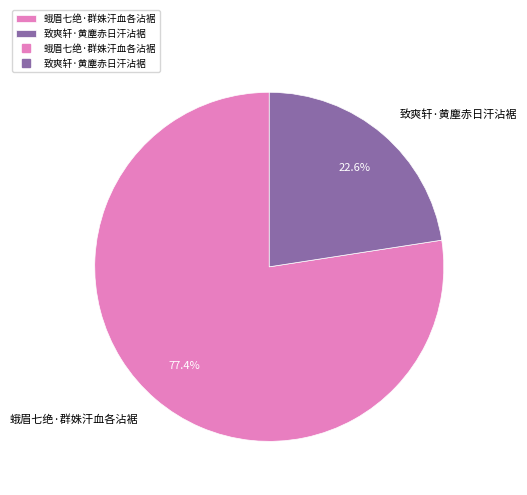

Is 致爽轩·黄塵赤日汗沾裾 the majority of the pie?

No